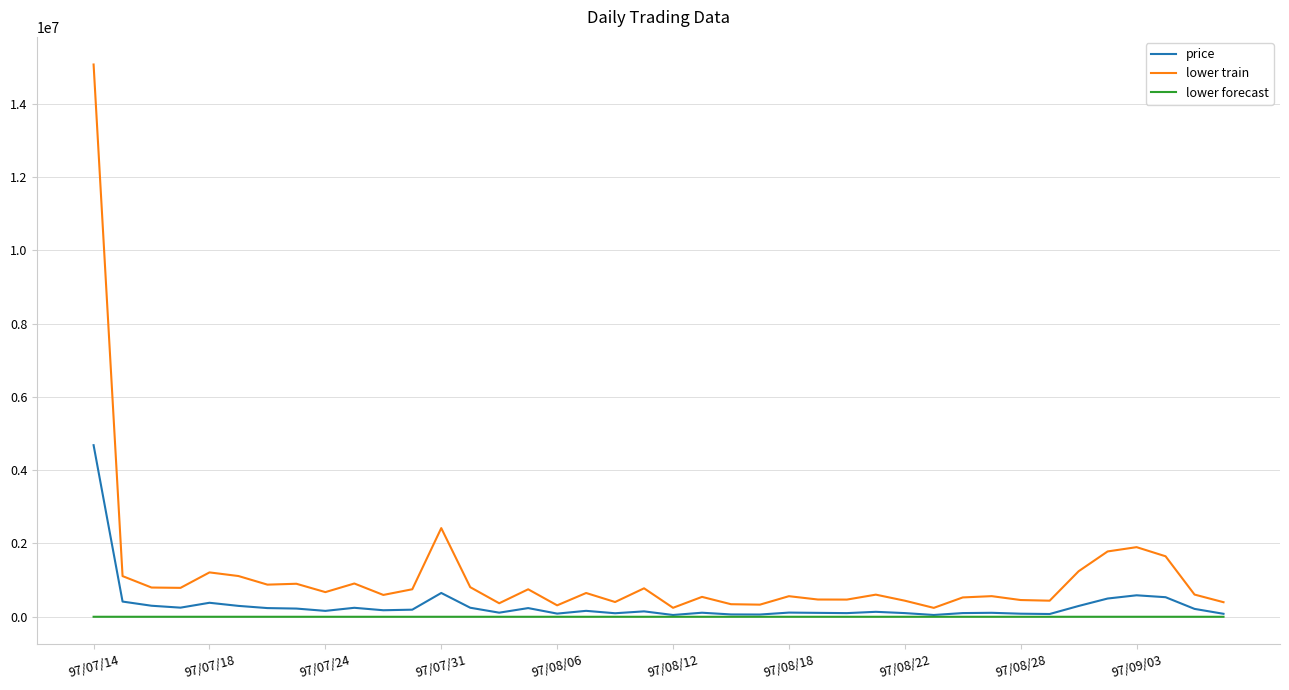

Which series has the largest total across all categories?

lower train